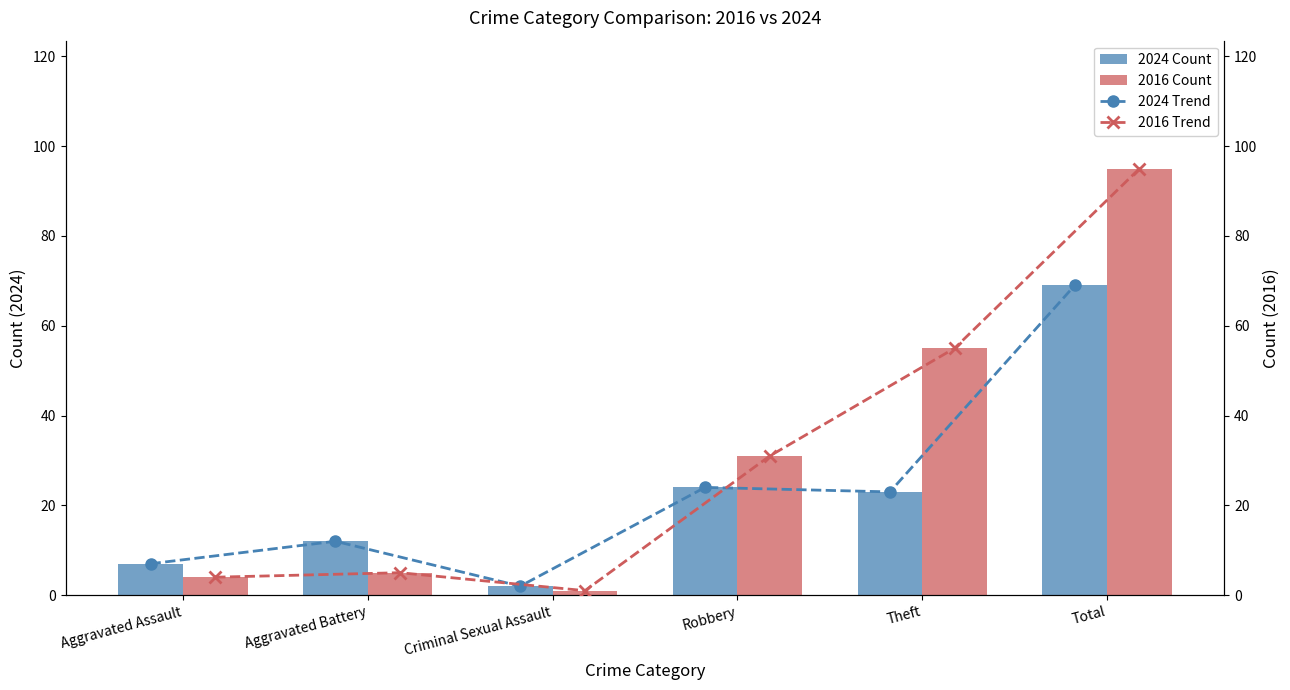

What is the sum of the 2024 Count values at Aggravated Battery and Aggravated Assault?

19